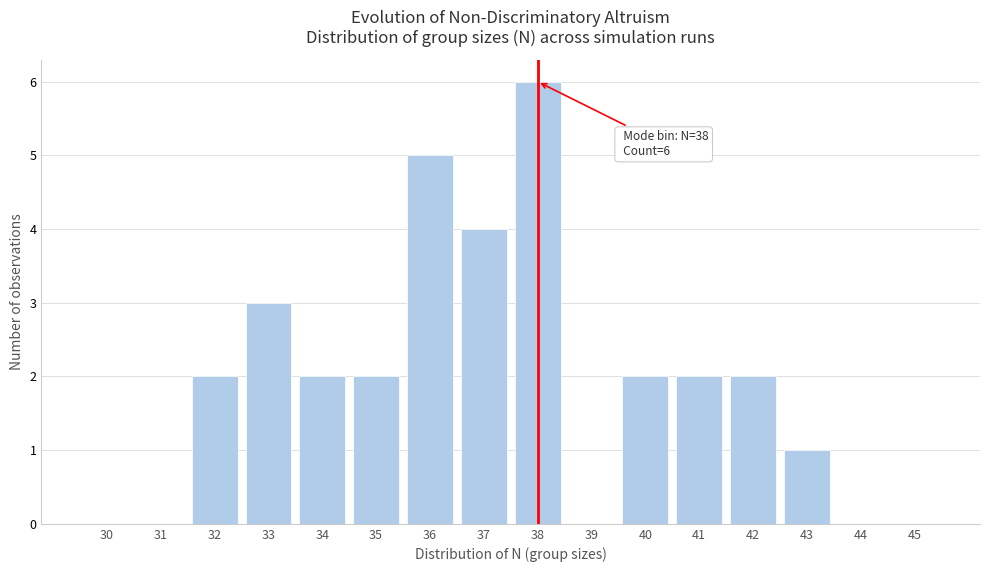

Reading left to right, list all the values displayed in this chart.

30=0	31=0	32=2	33=3	34=2	35=2	36=5	37=4	38=6	39=0	40=2	41=2	42=2	43=1	44=0	45=0